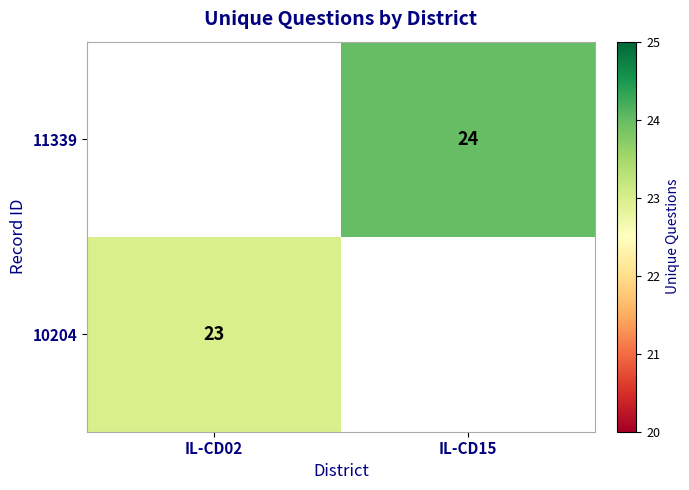

Between IL-CD02 and IL-CD15, which is larger?

IL-CD15